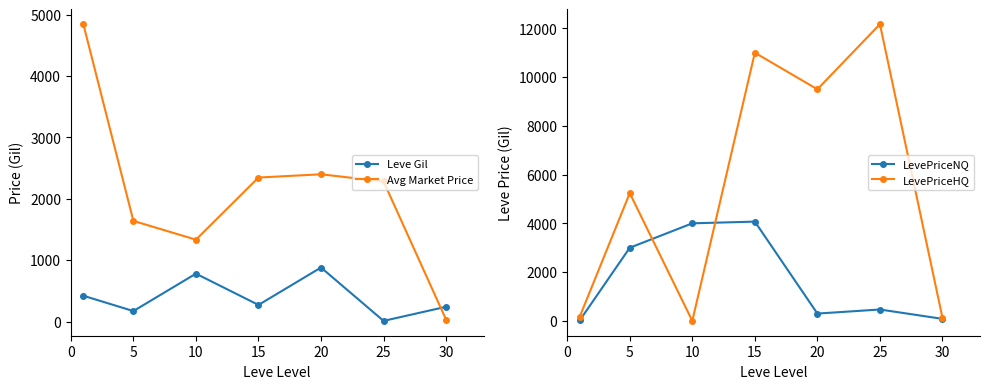

What is the maximum value for Leve Gil?

880